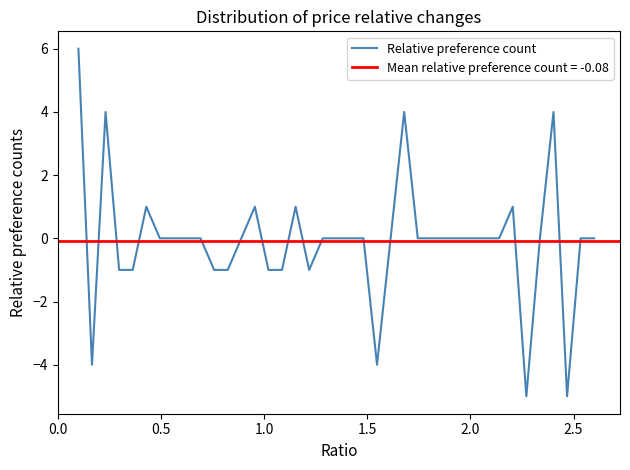

What is the value of the 11th point from the left?

-1